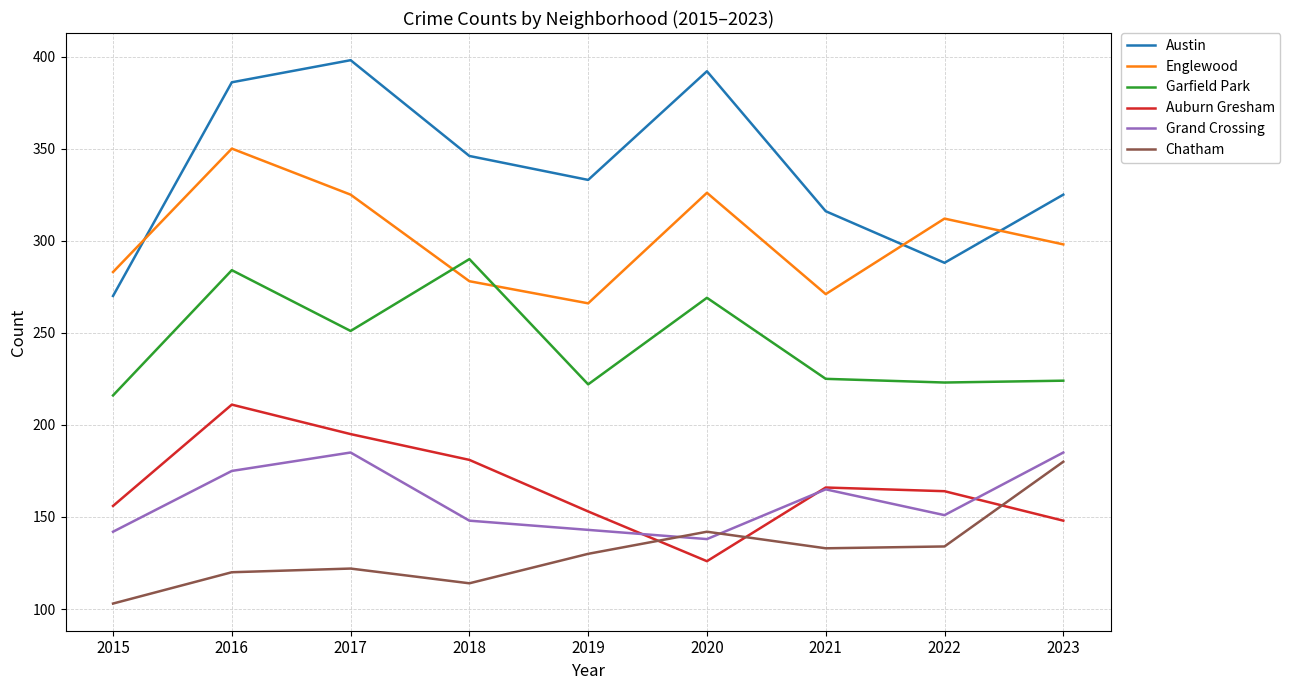

Read the Chatham value at 2020, to the nearest 10.

140